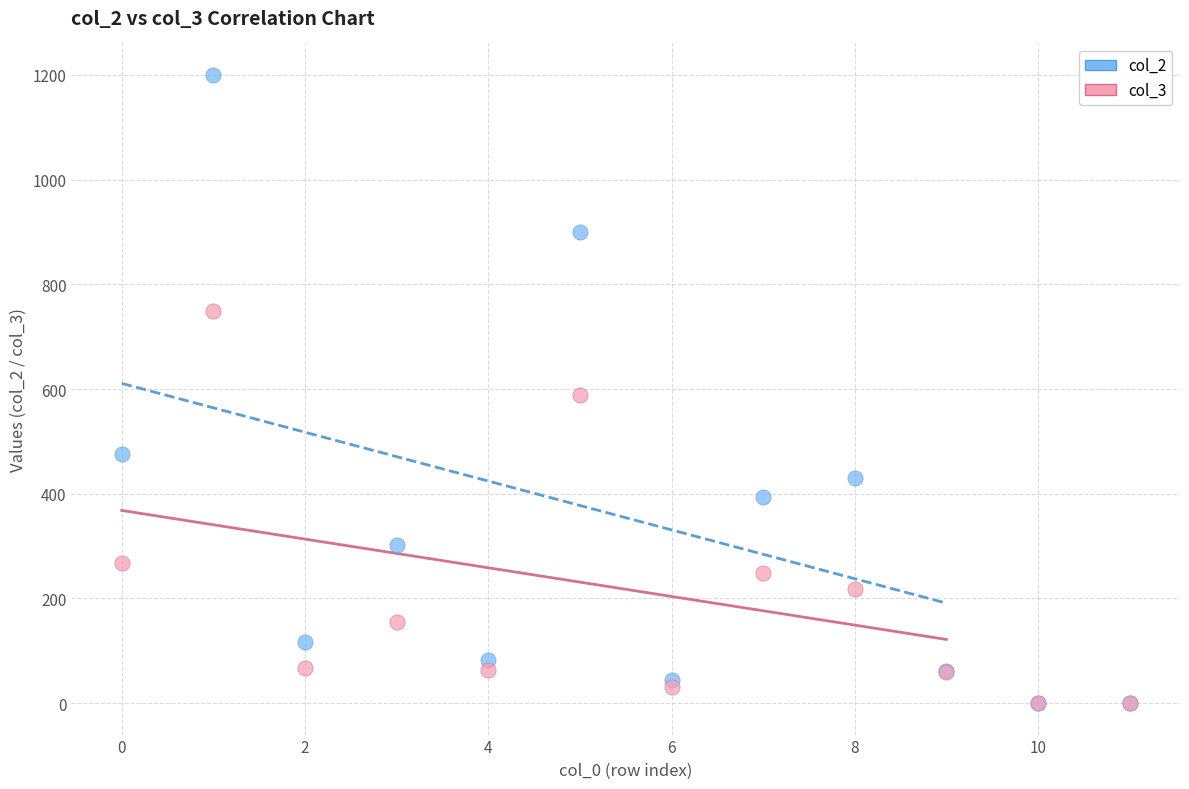

What are all the series names shown in the legend?

col_2, col_3